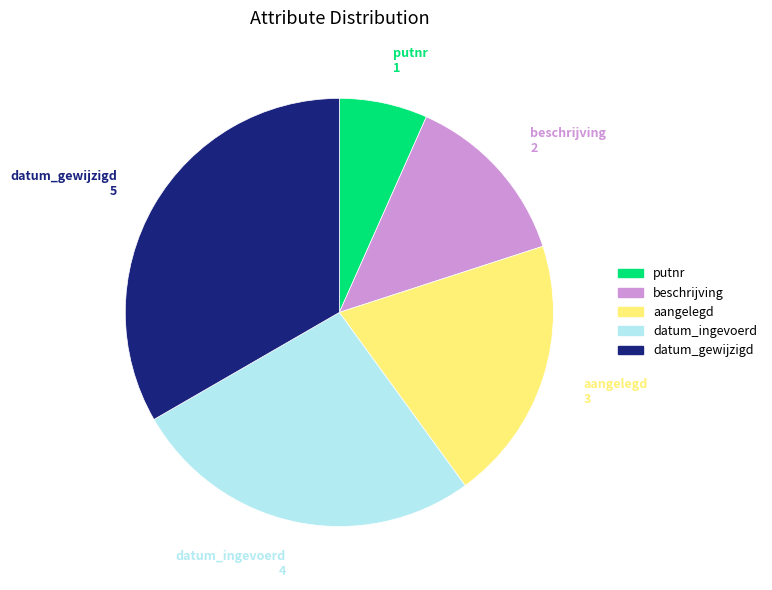

Do beschrijving and datum_ingevoerd together represent more than half of the pie?

No